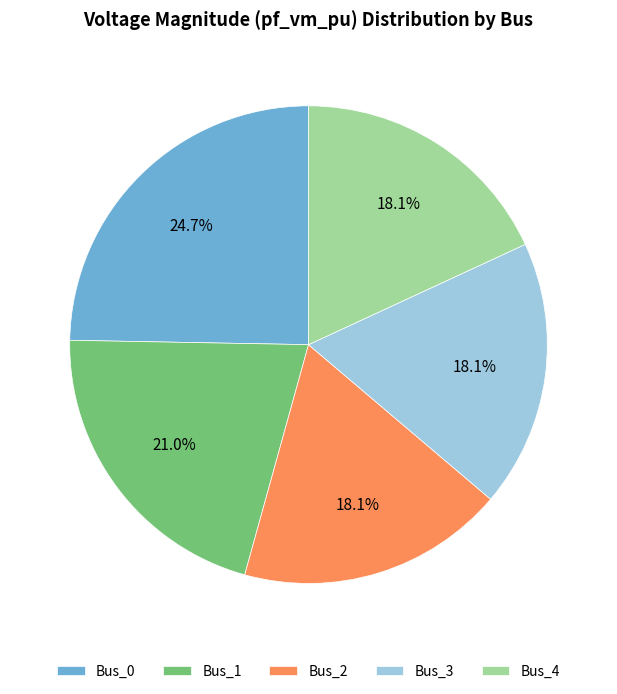

Count the number of slices in the pie.

5